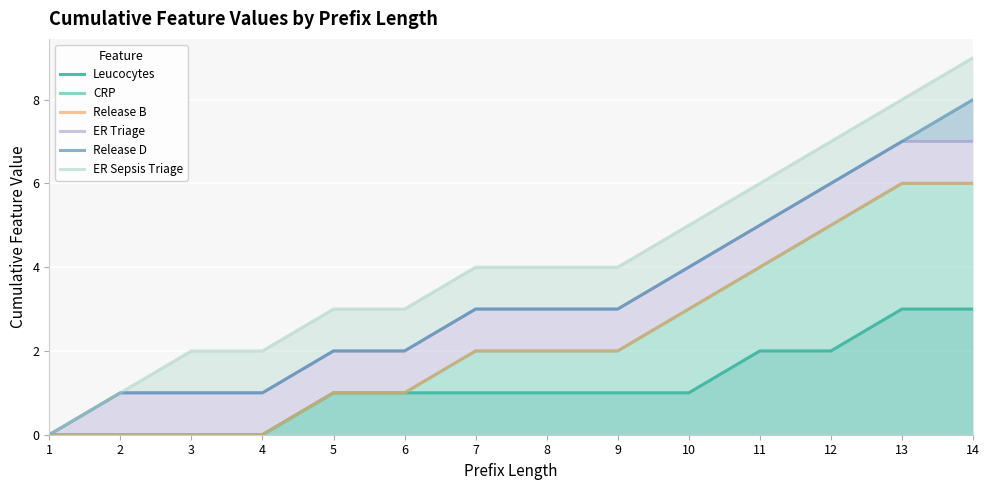

The ER Sepsis Triage series shows 1 at 2. True or false?

True